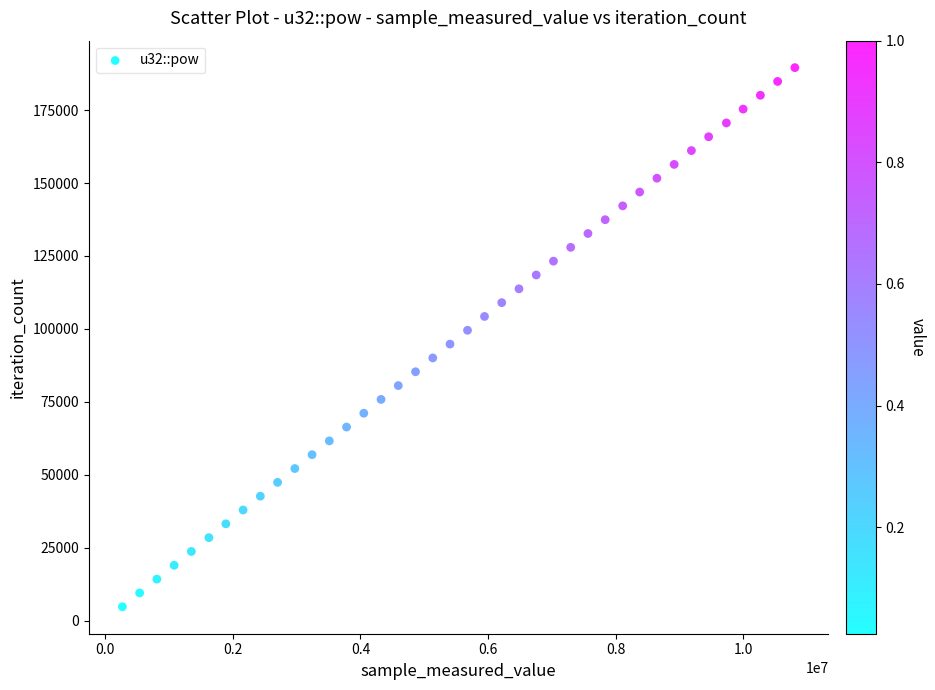

What is the range of X values (max minus min)?

10534797